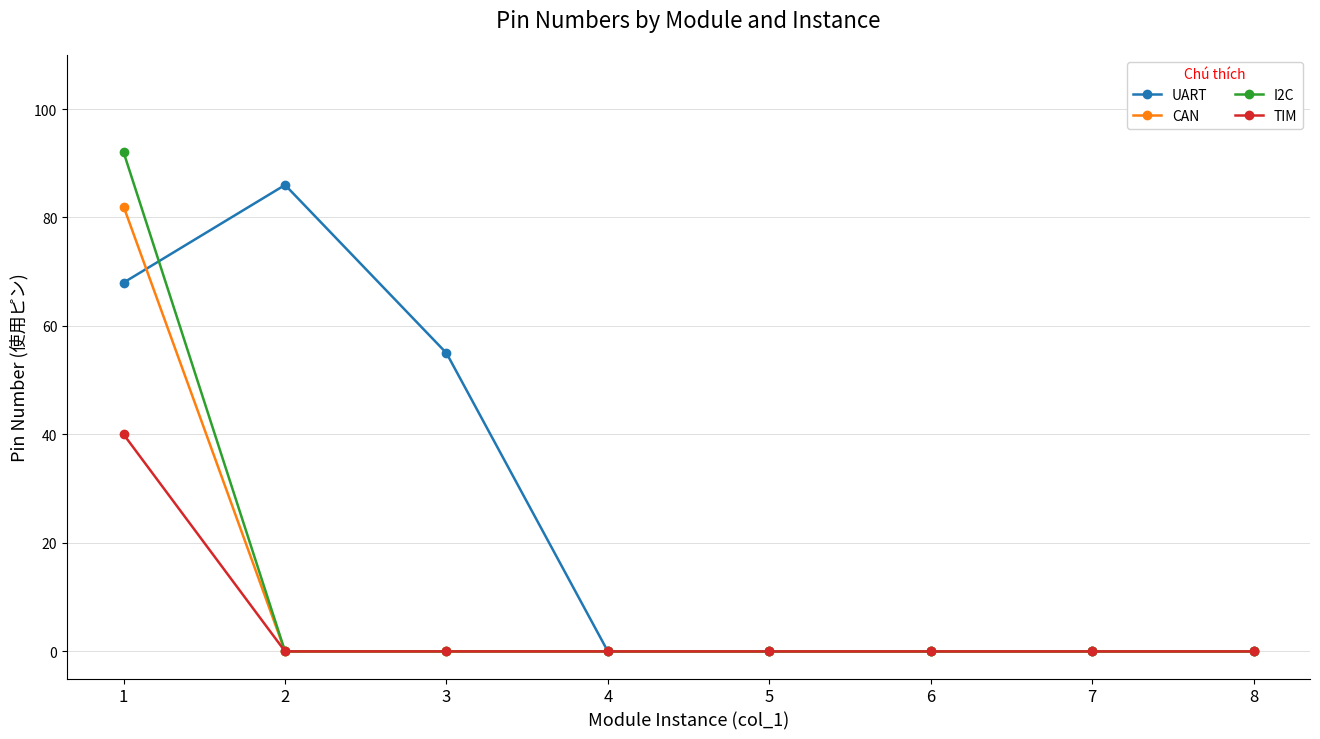

List the series in order of their peak value, highest first.

I2C, UART, CAN, TIM